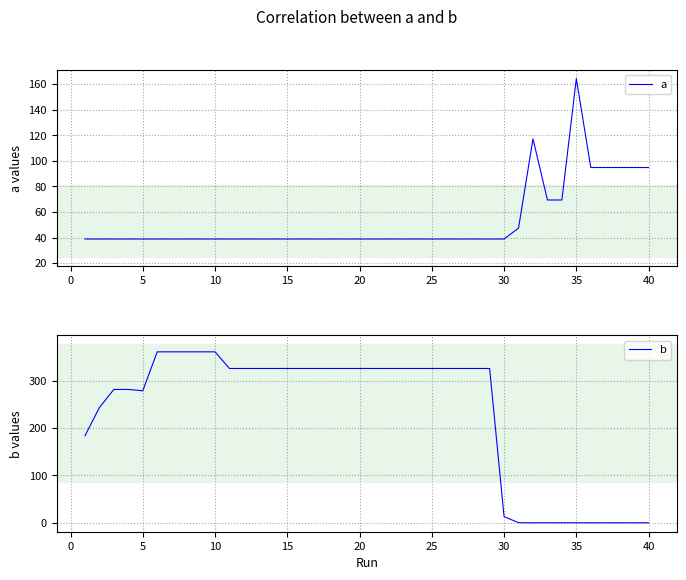

Is it true that a equals 38.8 at 10?

True